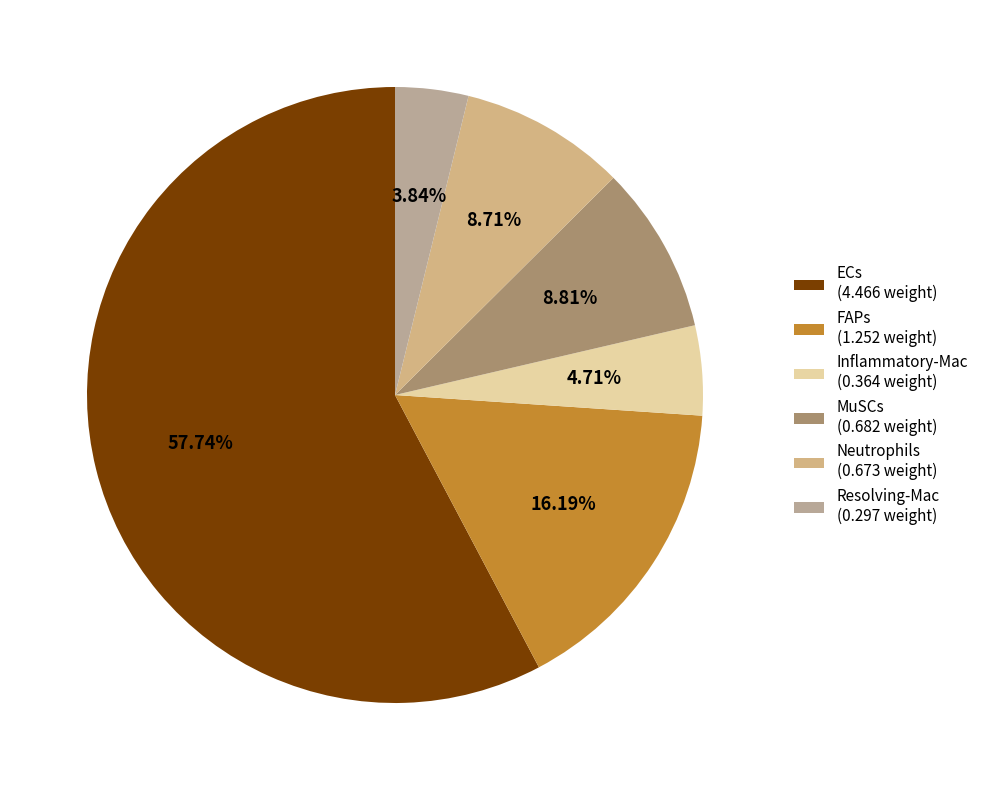

Which slice is the smallest?

Resolving-Mac